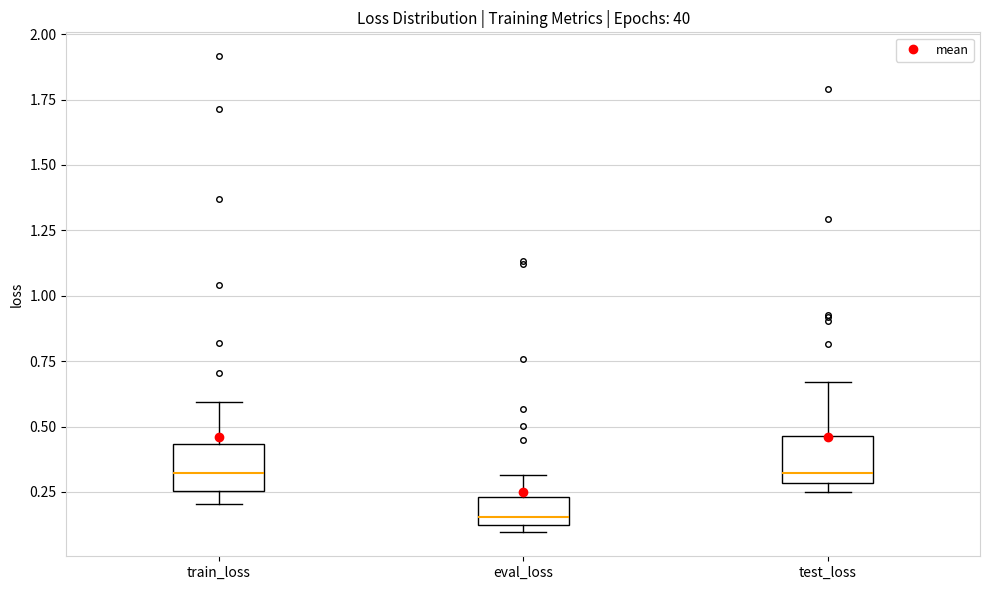

Where is the upper edge of the box for test_loss on the y-axis? The values are not printed on the chart, so give them approximately, as read against the axis.

0.45